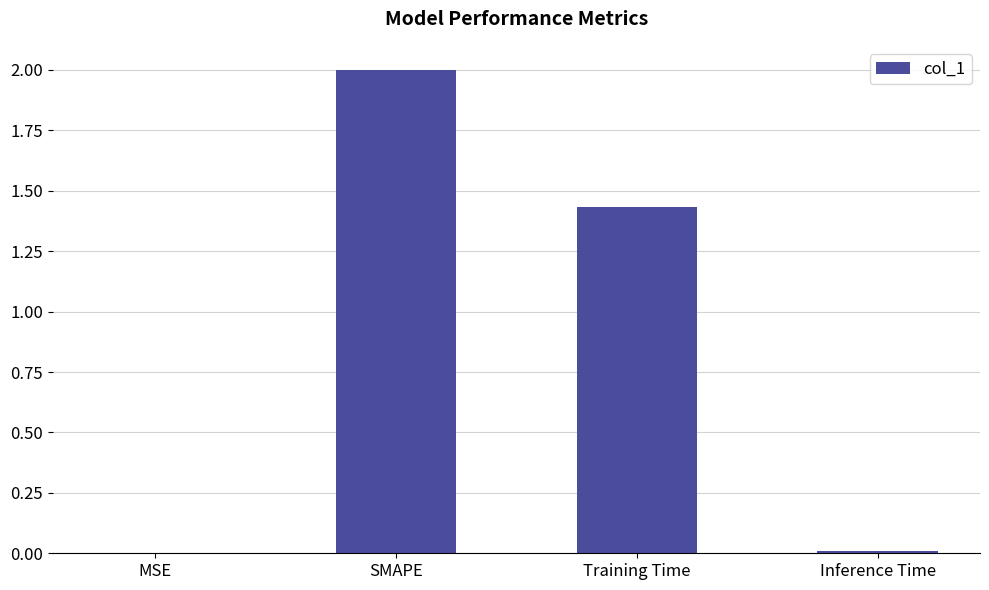

Which has a higher value, MSE or SMAPE?

SMAPE